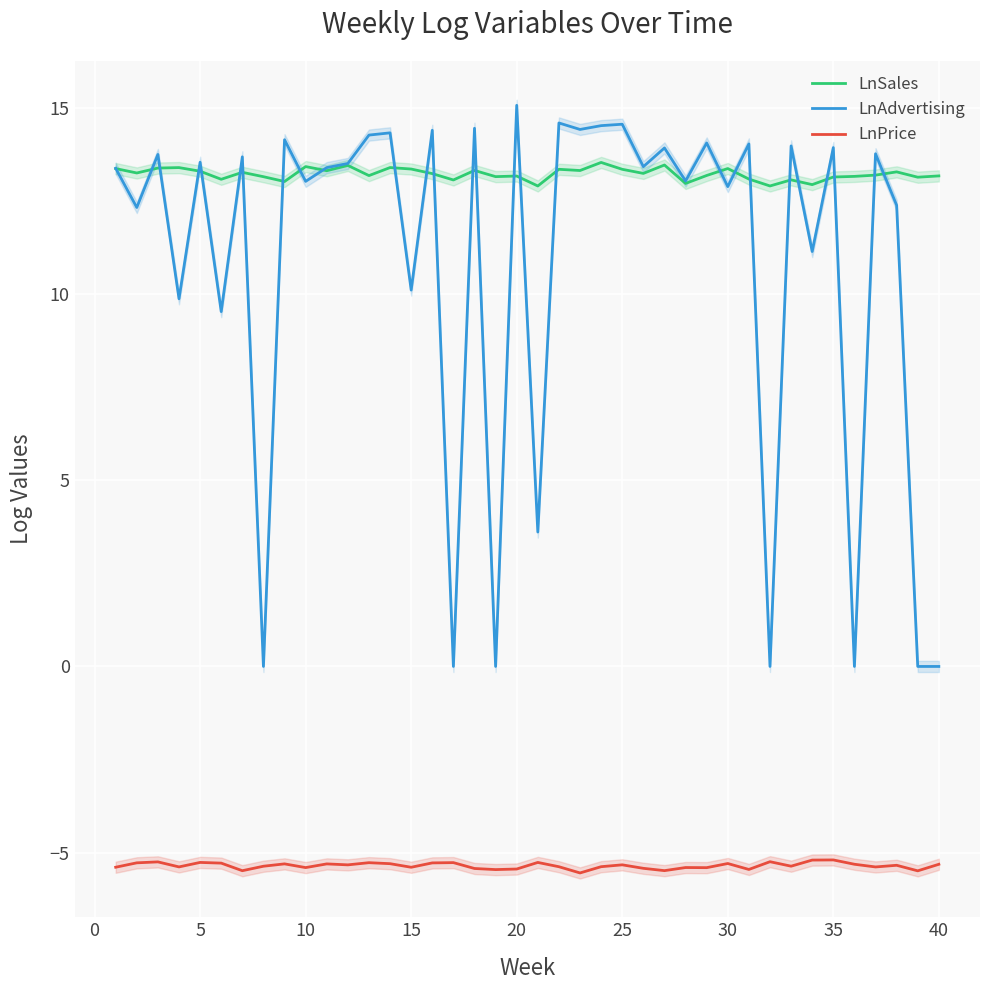

How many data points does each series have?

40